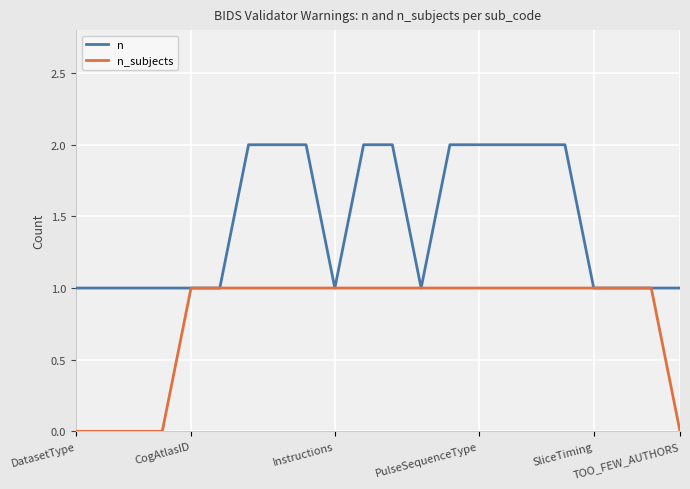

List the series in order of their overall mean, lowest first.

n_subjects, n